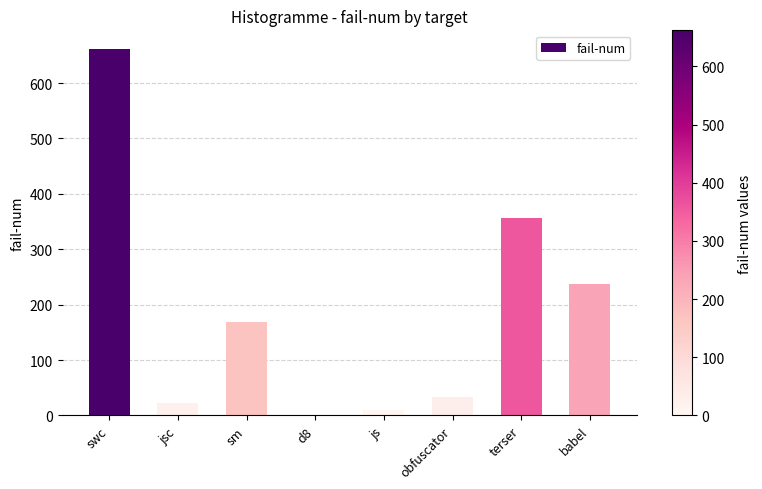

At which category does the chart reach its peak across all series?

swc